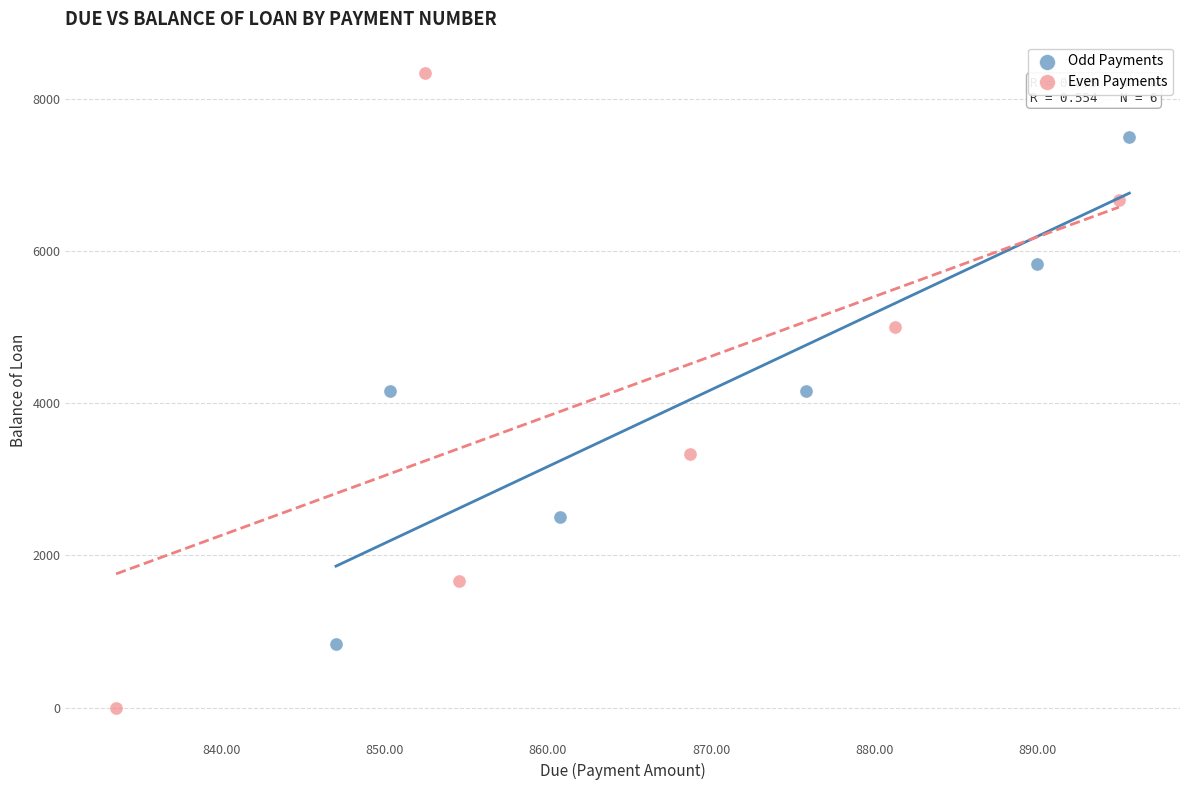

What are all the series names shown in the legend?

Odd Payments, Even Payments